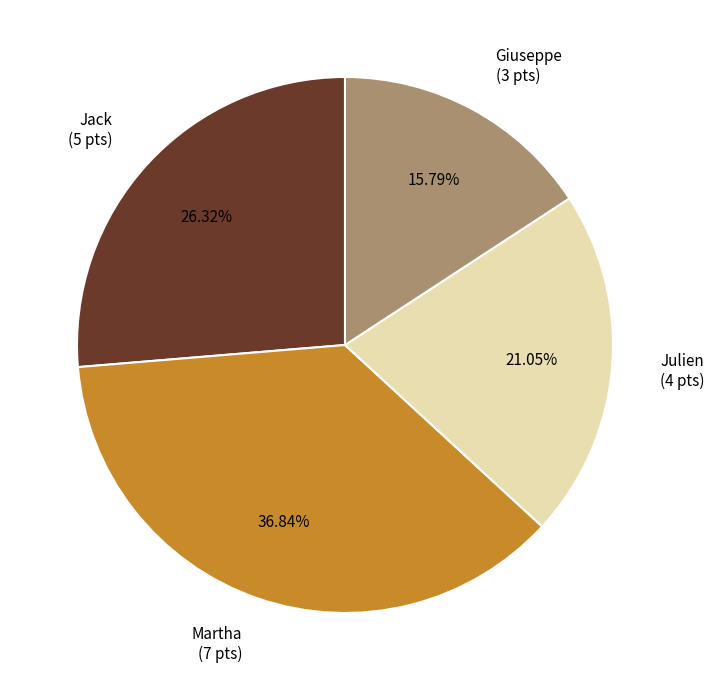

The Jack slice represents 26% of the pie. True or false?

True